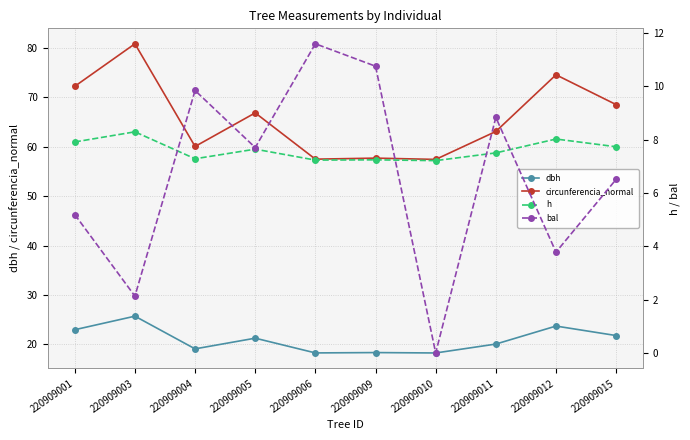

What is the highest value of the circunferencia_normal series?

80.8